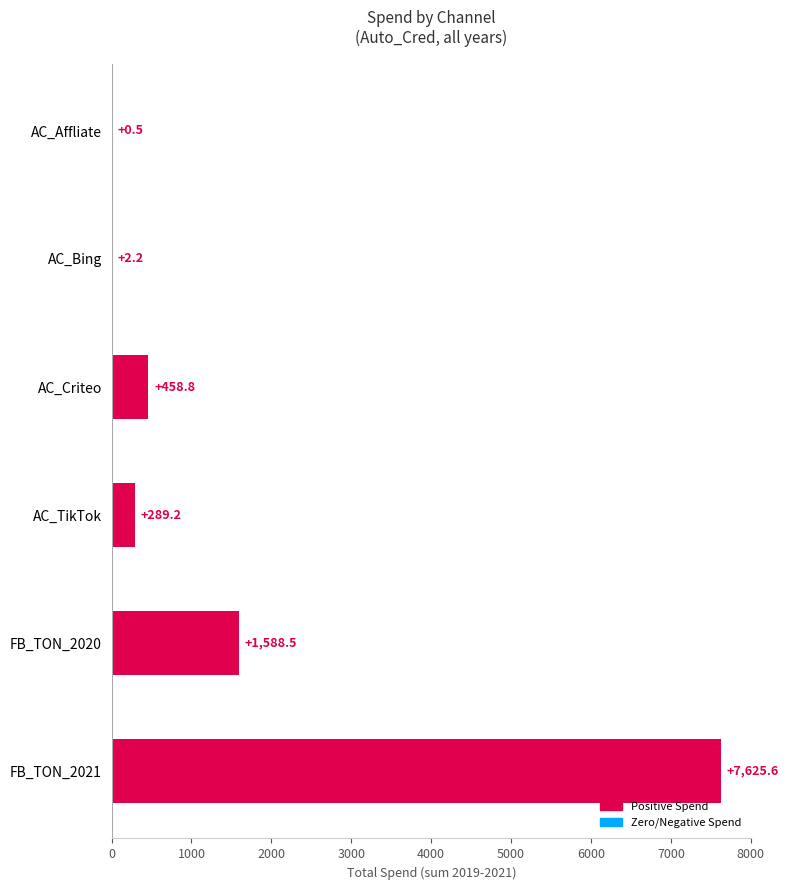

How many data points does each series have?

6